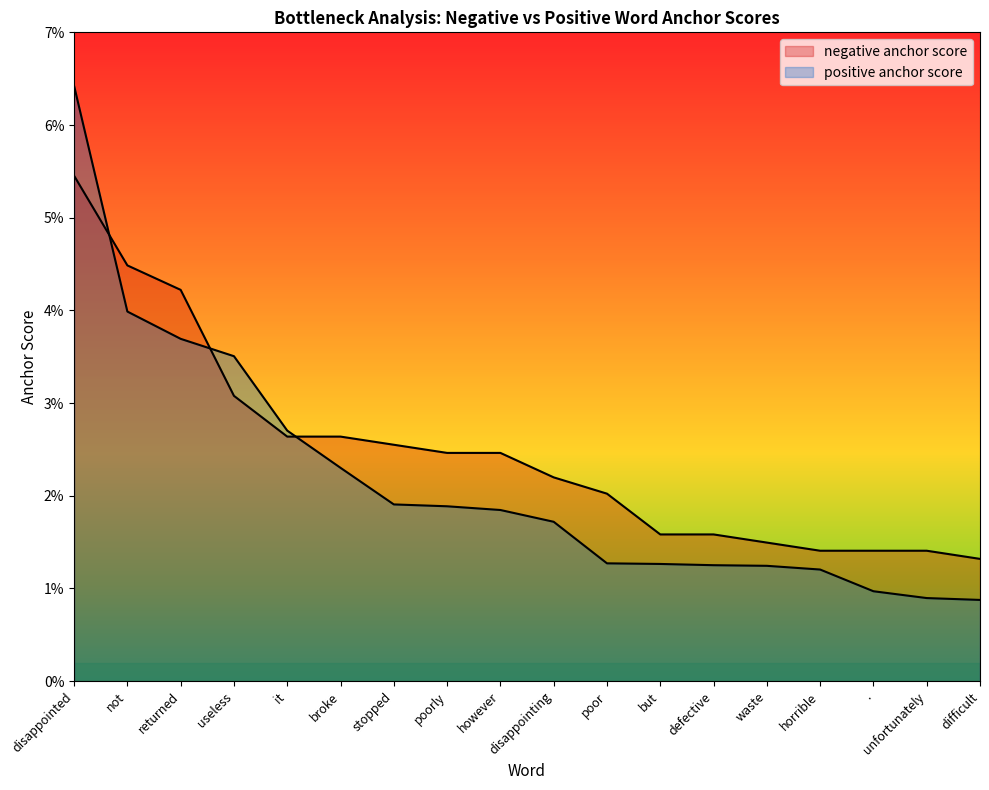

Which series ends up on top after the final intersection of positive anchor score and negative anchor score?

negative anchor score